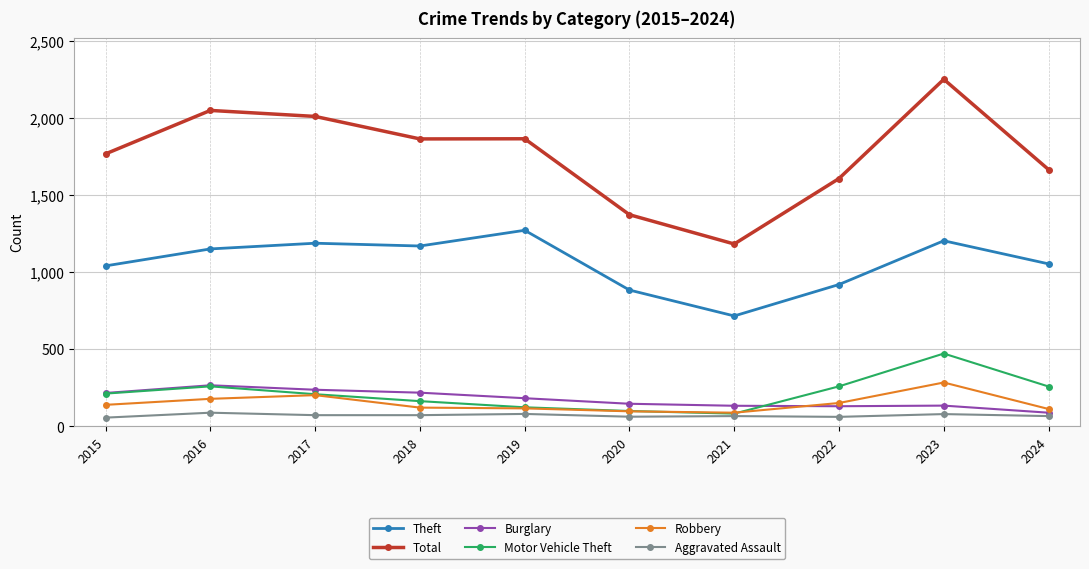

True or false: Theft and Aggravated Assault cross at least once.

False